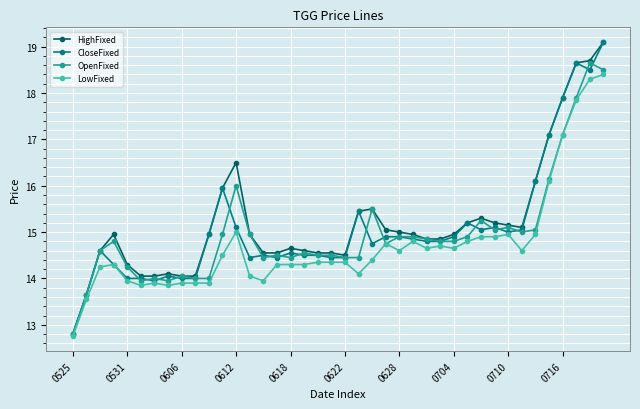

At how many categories does at least one series exceed 18?

3